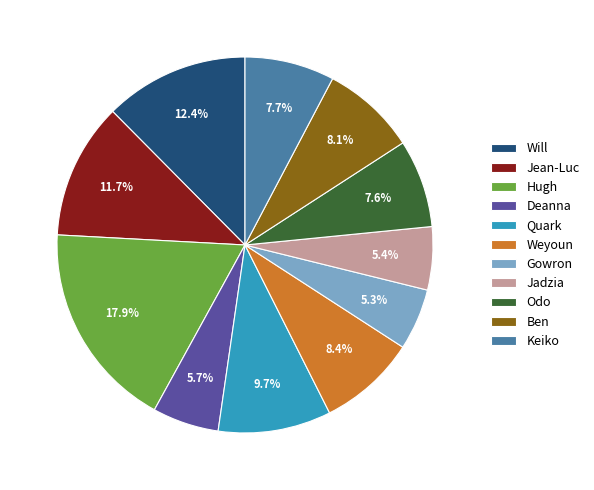

Combined, do Deanna and Jean-Luc account for over 50%?

No